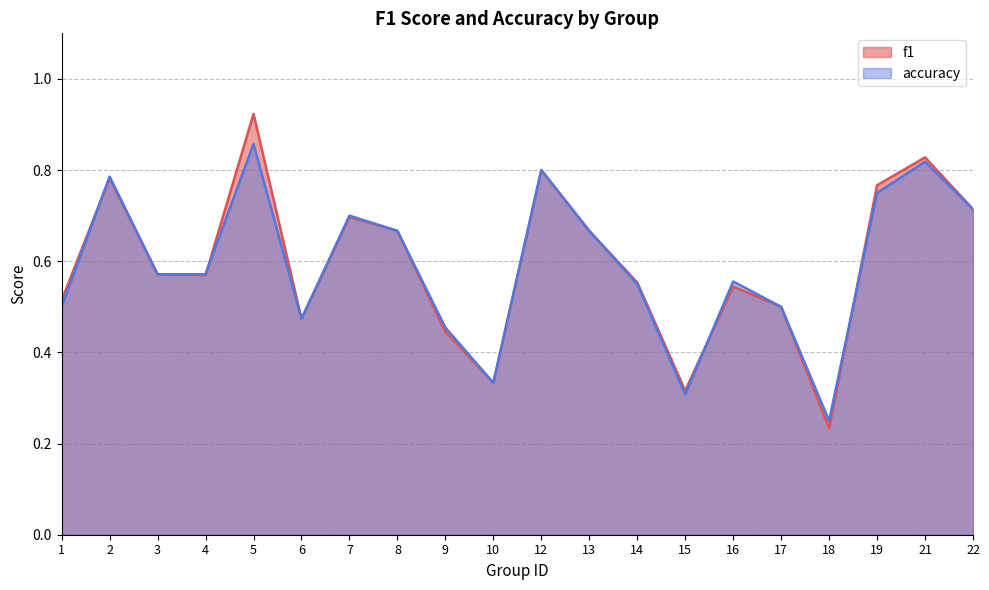

At which category is the sum across all series the highest?

5